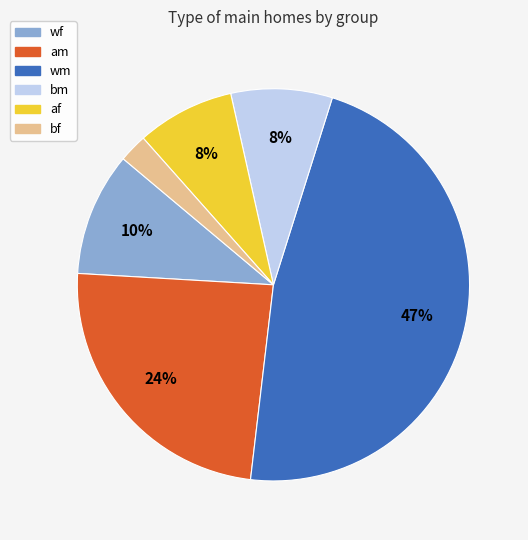

To the nearest percent, what is the difference between the largest and smallest slice percentages?

45%